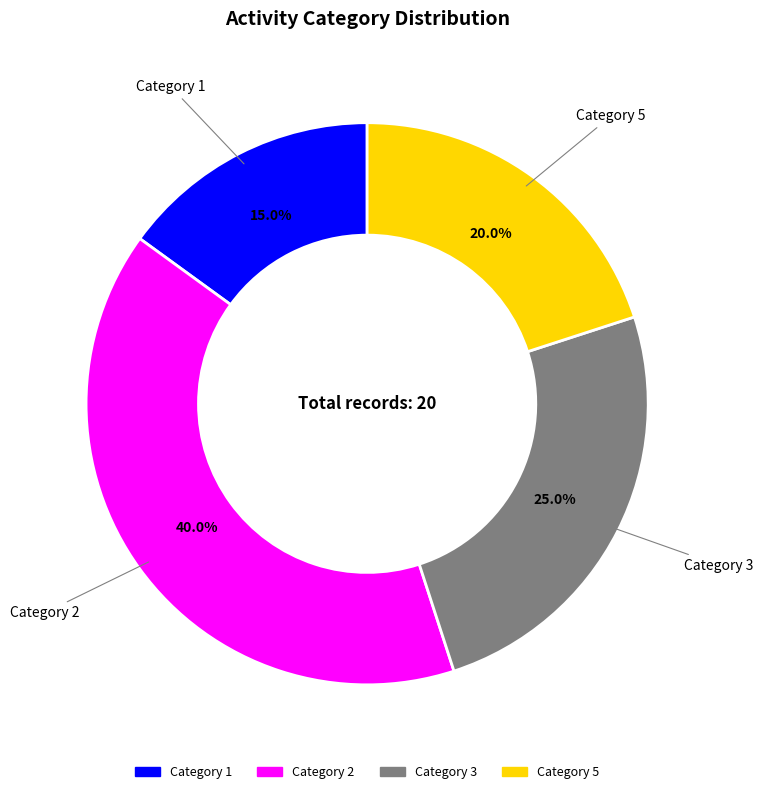

Does any single category account for the majority?

No